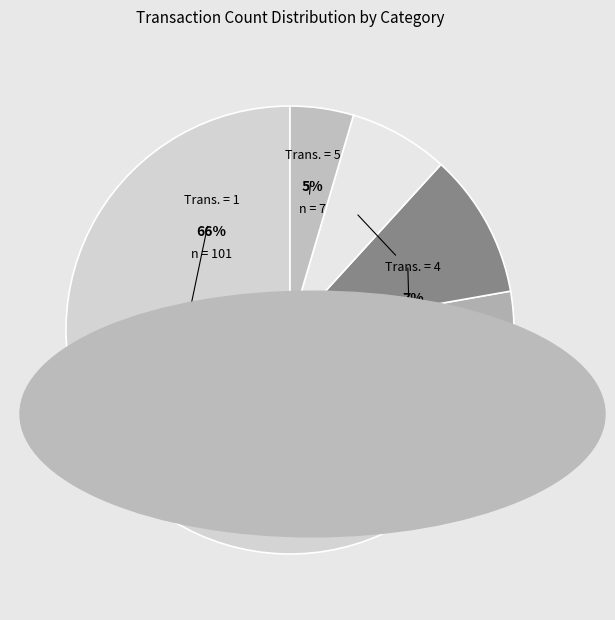

What percentage is the Trans. = 3 slice, to the nearest percent?

10%